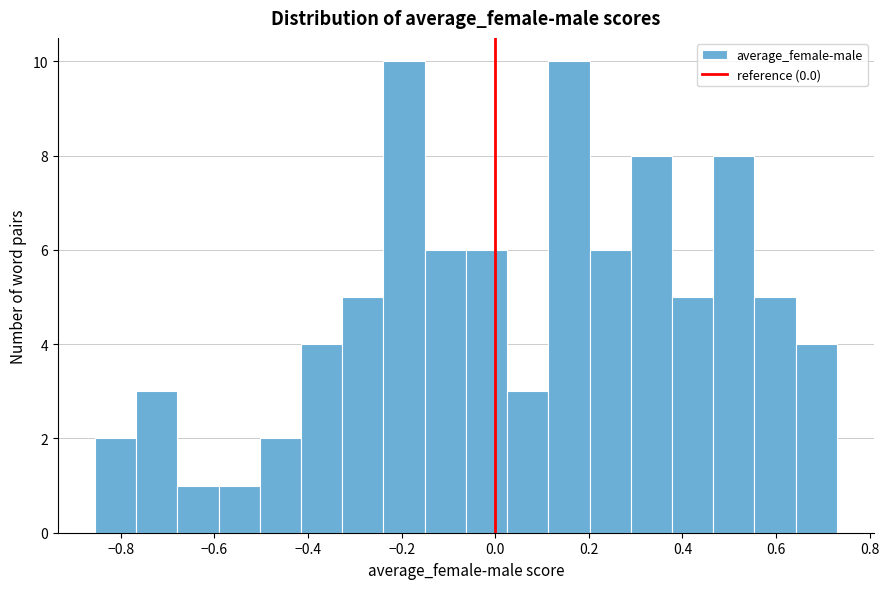

Reading left to right, list every bar in this chart as the range it spans on the x-axis followed by its height. Neither the bar edges nor the heights are printed on the chart, so give them approximately, as read against the axes.

-0.86 to -0.76: 2
-0.76 to -0.68: 3
-0.68 to -0.60: 1
-0.60 to -0.50: 1
-0.50 to -0.42: 2
-0.42 to -0.32: 4
-0.32 to -0.24: 5
-0.24 to -0.16: 10
-0.16 to -0.06: 6
-0.06 to 0.02: 6
0.02 to 0.12: 3
0.12 to 0.20: 10
0.20 to 0.28: 6
0.28 to 0.38: 8
0.38 to 0.46: 5
0.46 to 0.56: 8
0.56 to 0.64: 5
0.64 to 0.74: 4